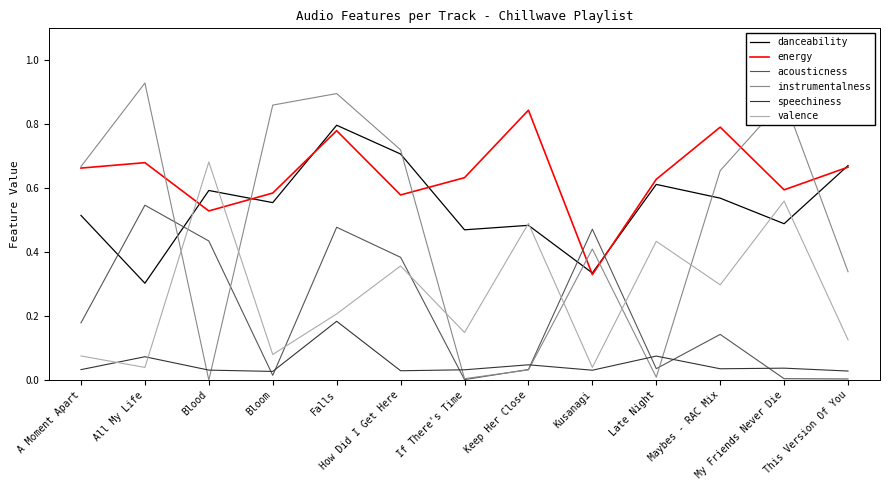

True or false: acousticness and energy intersect in this chart.

True